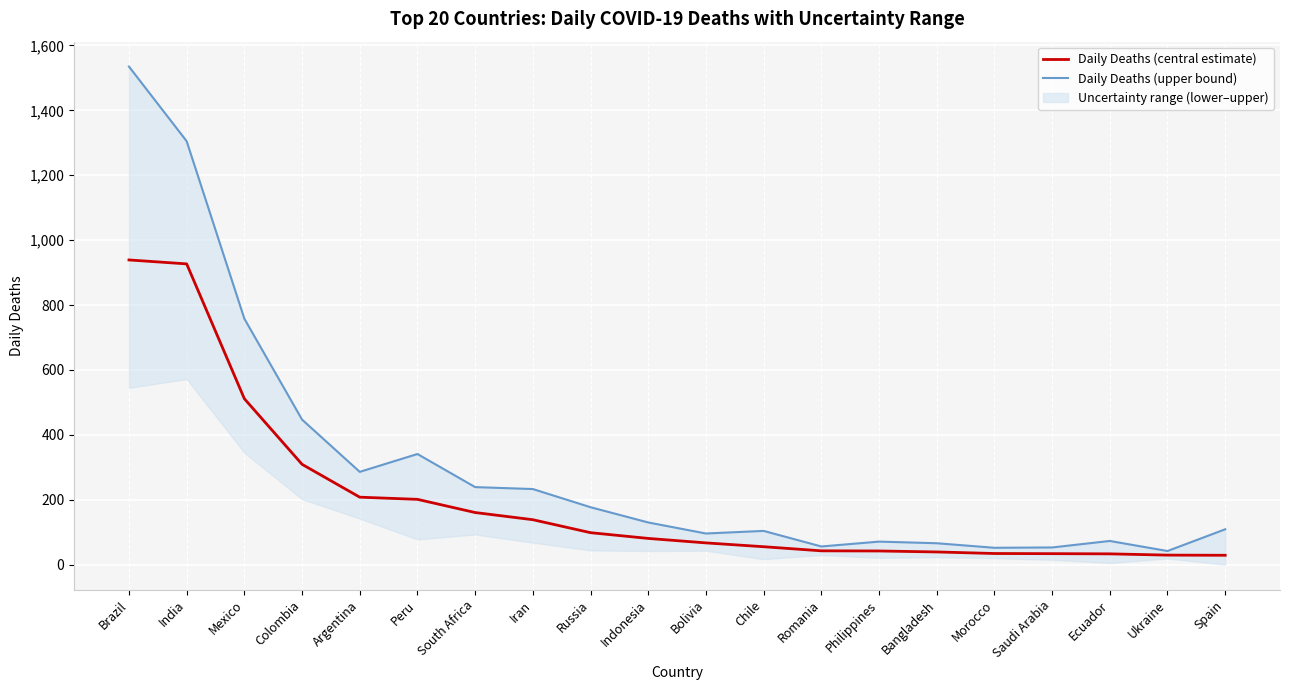

What is the spread (max minus min) of values at Russia?

78.5